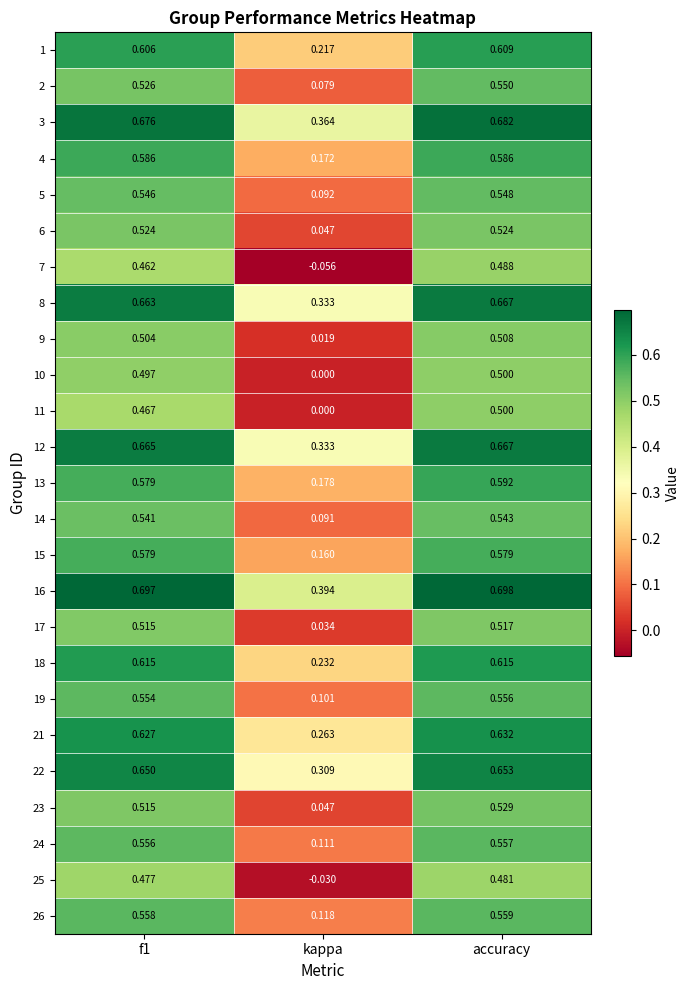

At which category does the chart reach its peak across all series?

accuracy